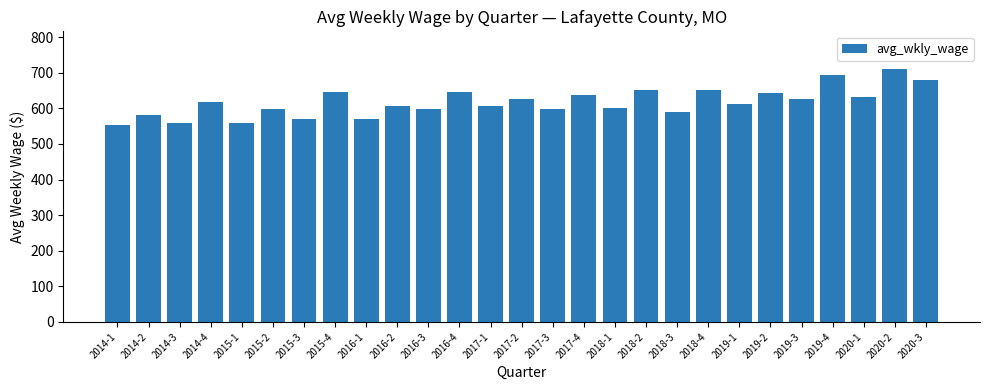

Does the chart contain any negative values?

No